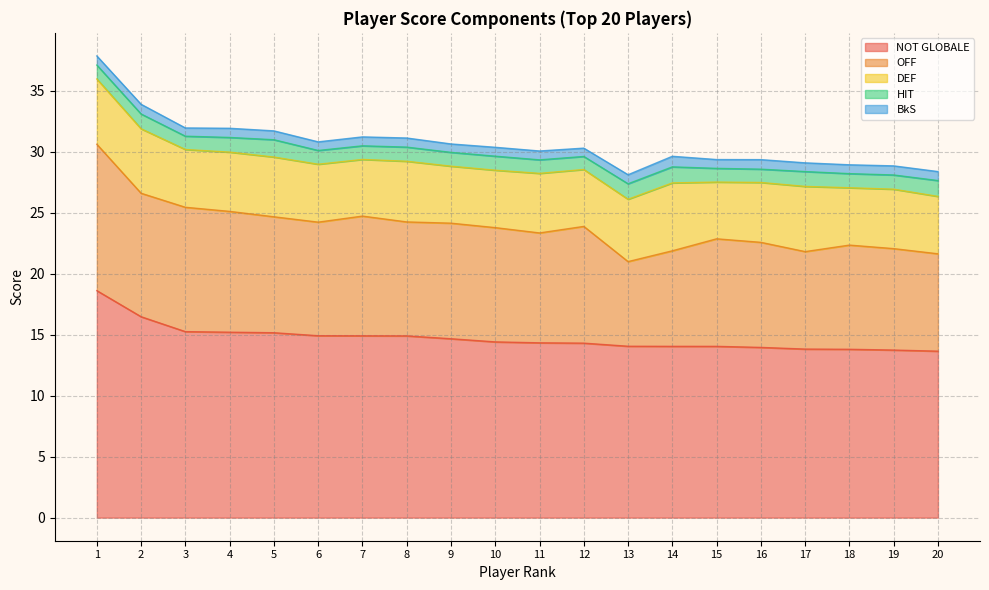

True or false: HIT and OFF intersect in this chart.

False